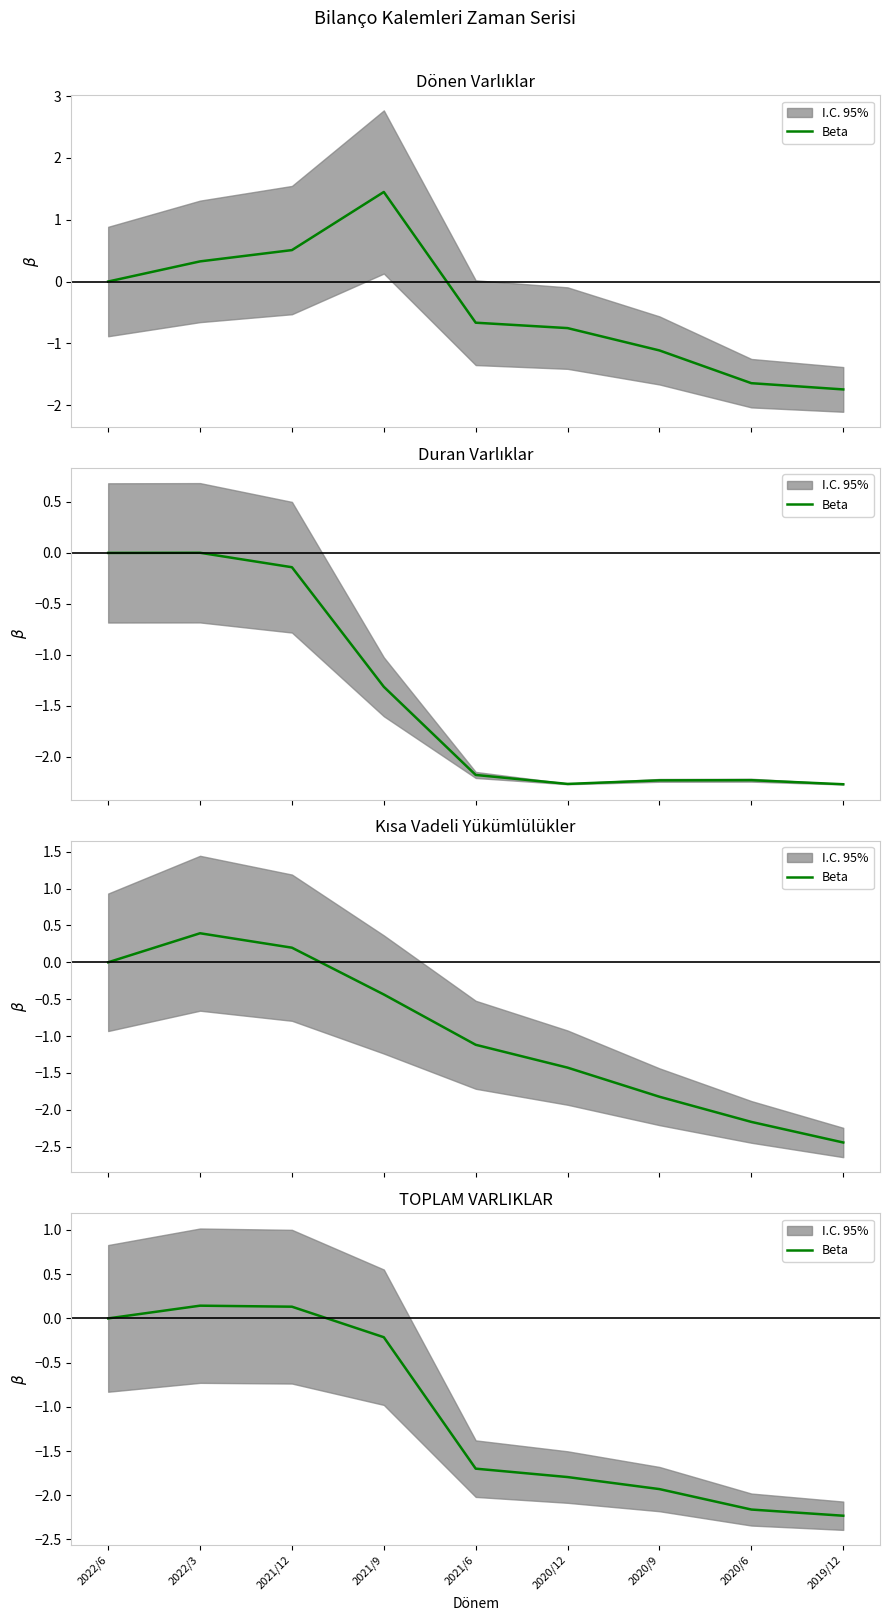

What is the approximate value at 2020/9?

-1.9